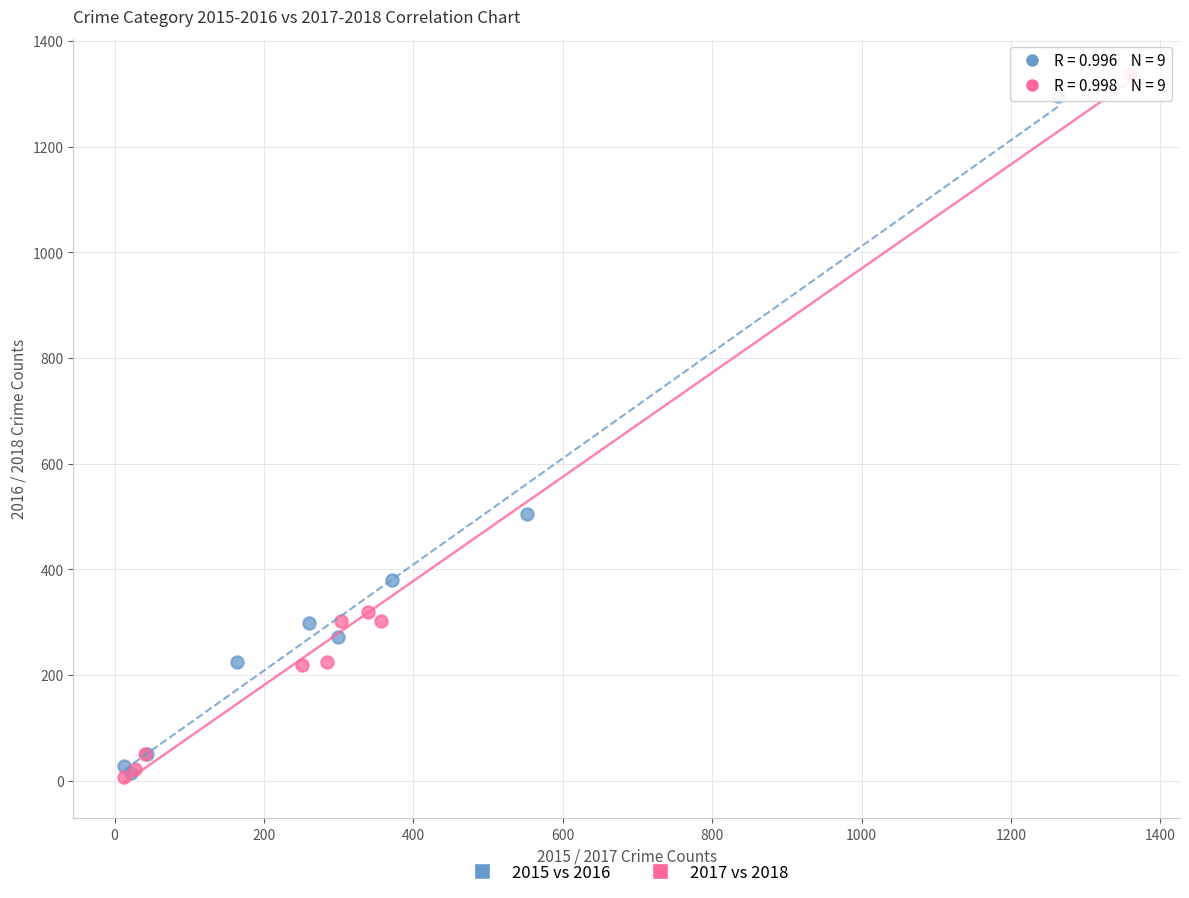

Which series has the largest Y range (max minus min)?

2017 vs 2018